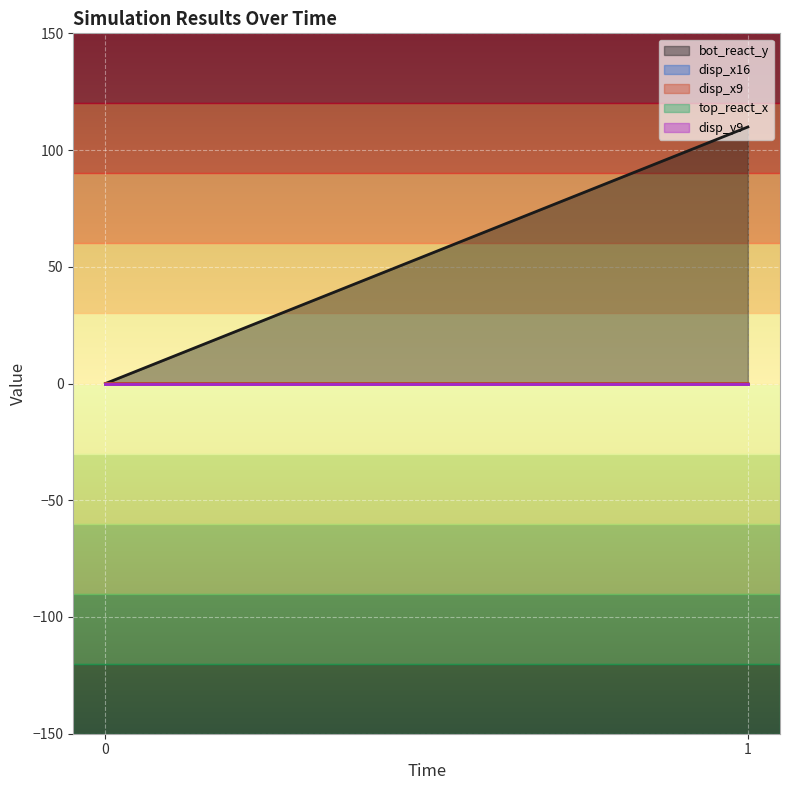

Between 0 and 1, which series saw the biggest shift?

bot_react_y